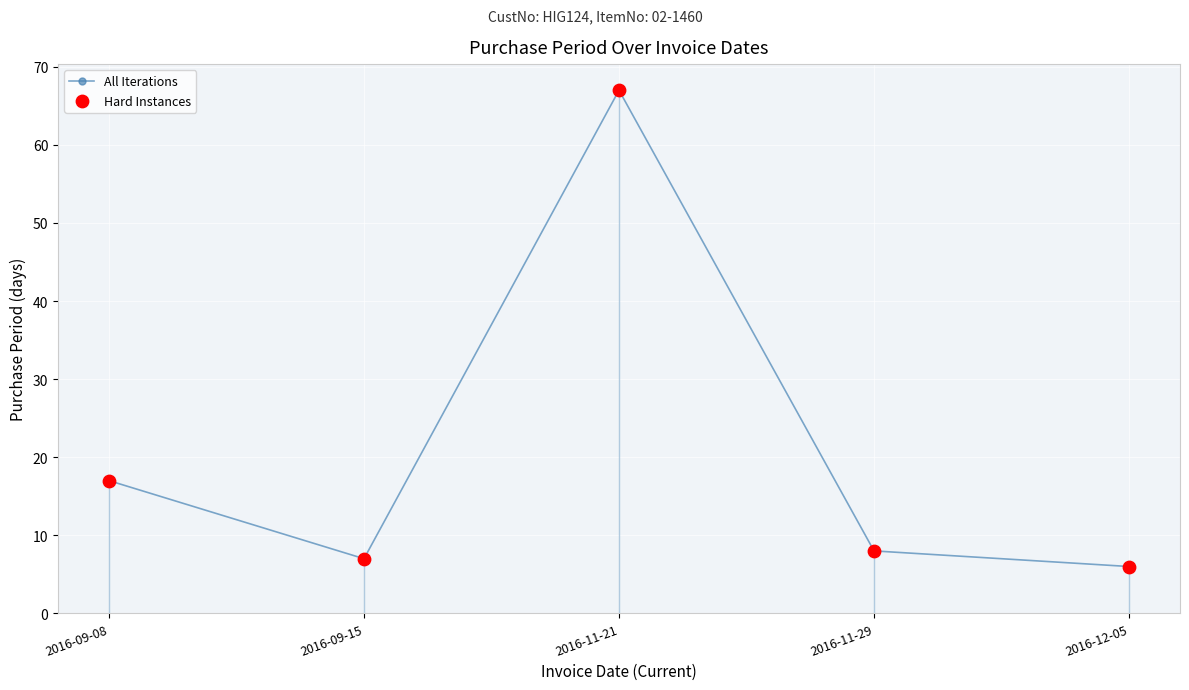

Which series has the largest total across all categories?

All Iterations